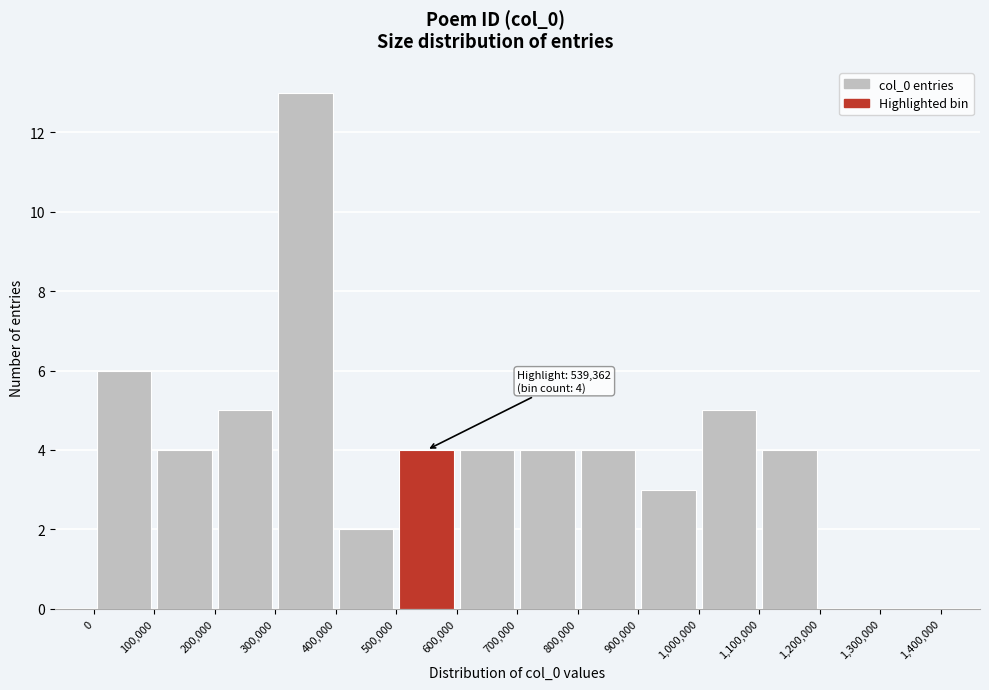

Over which range of the x-axis is the bar tallest?

300,000 to 400,000